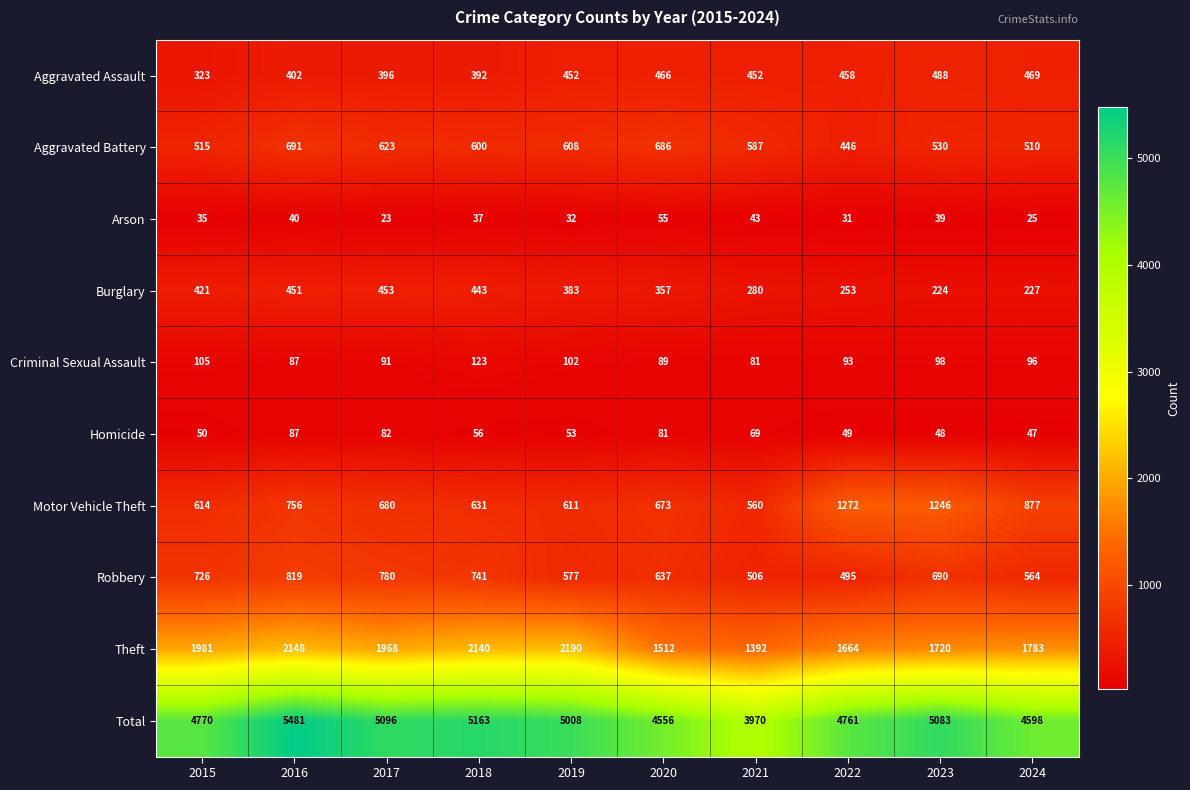

What is the total value across all series at 2020?

9112